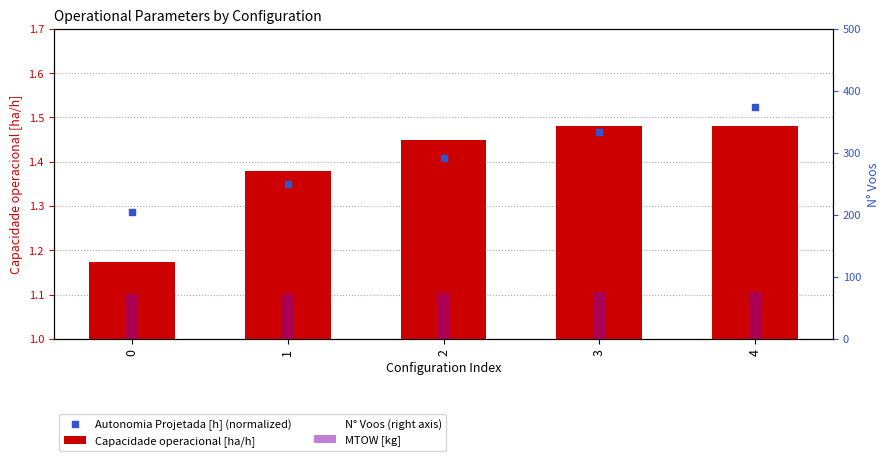

Which series has the largest Y range (max minus min)?

N° Voos (right axis)